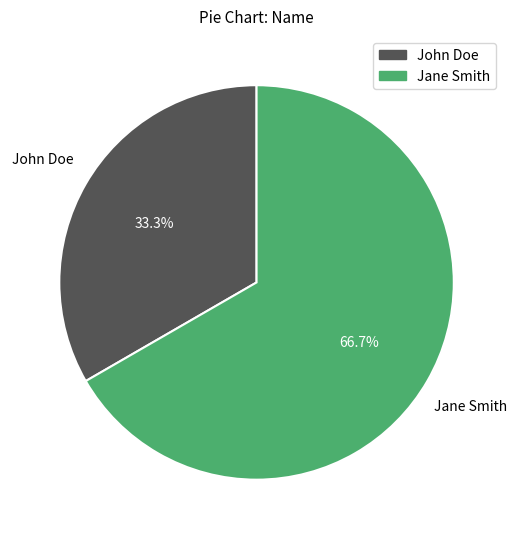

Is the sum of John Doe and Jane Smith greater than half?

Yes